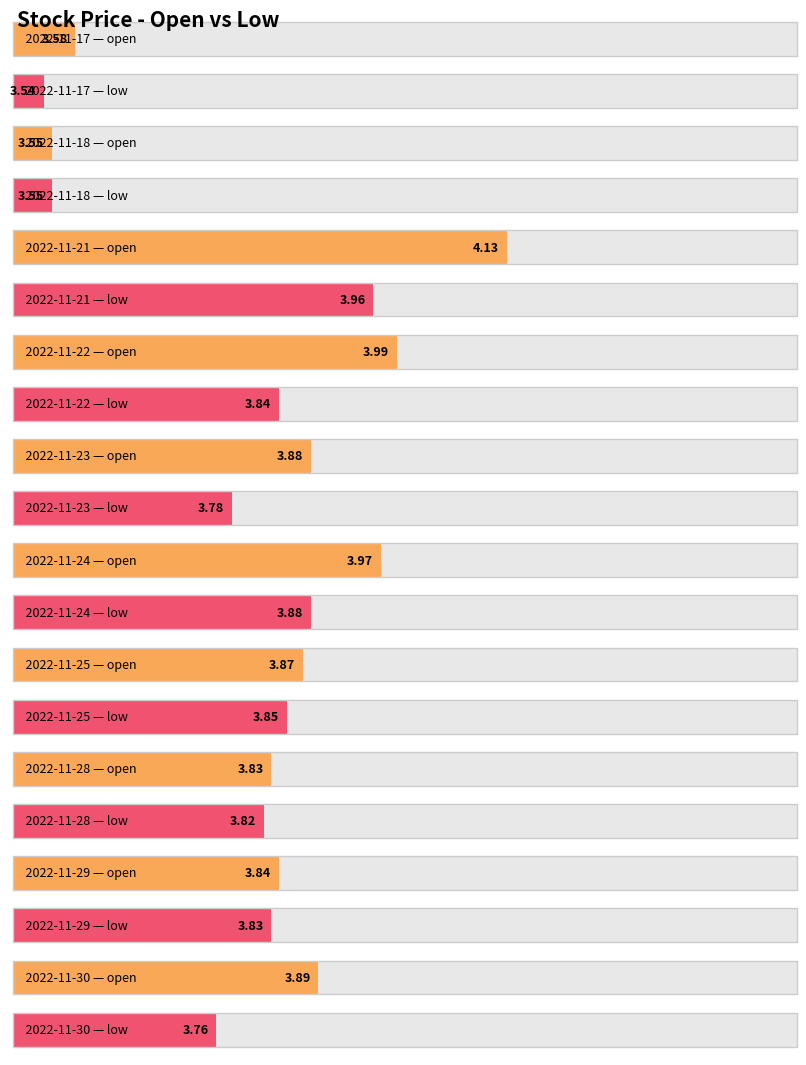

What are all the series names shown in the legend?

open, low